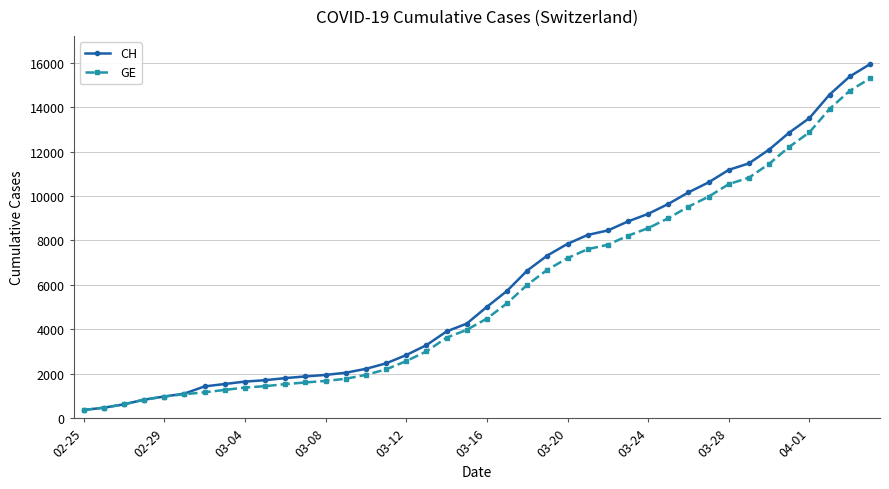

What is the value of the CH point at the 29th from the left?

9196